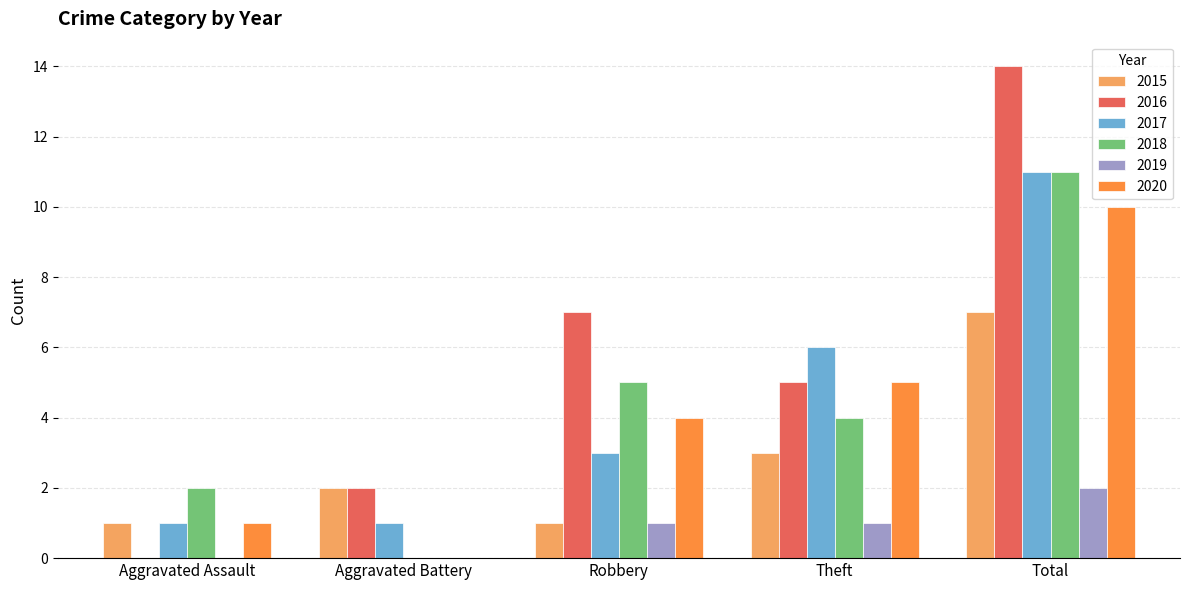

Which series changed the most between Aggravated Assault and Total?

2016